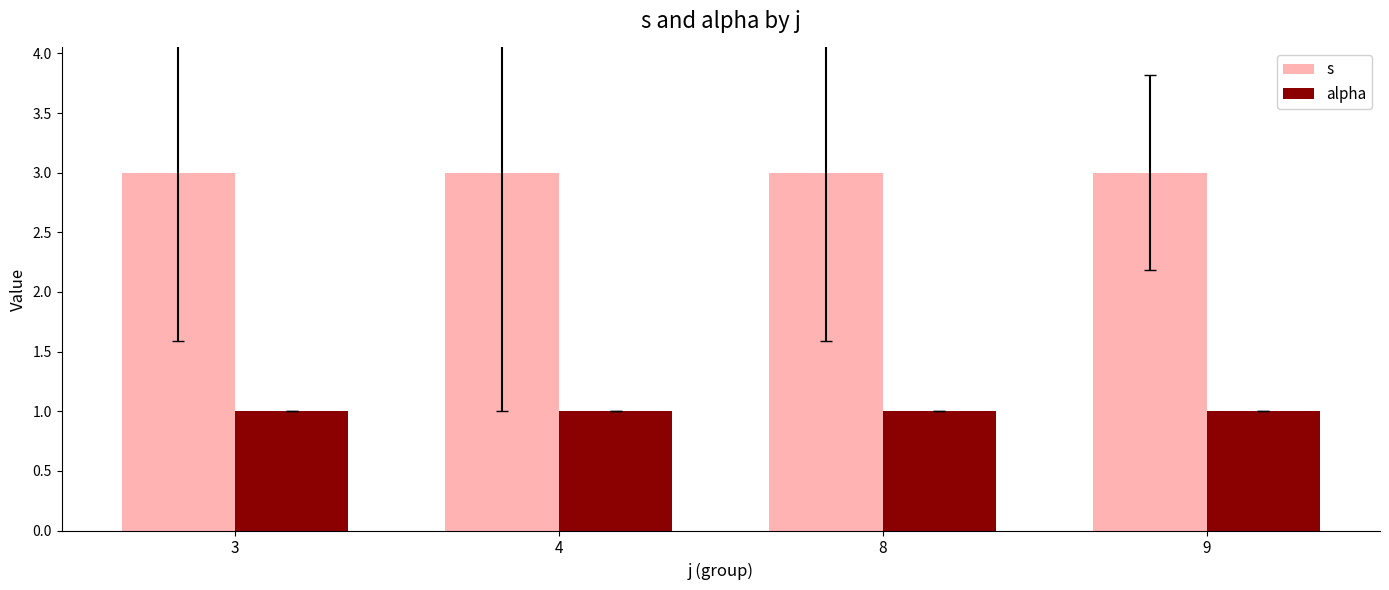

The s series shows 3 at 9. True or false?

True